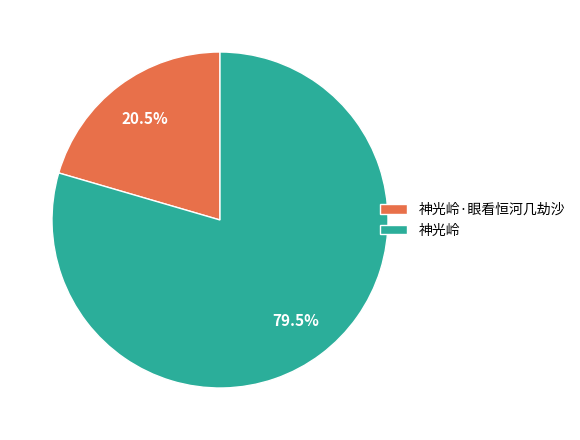

To the nearest percent, what is the difference between the 神光岭 and 神光岭·眼看恒河几劫沙 slice percentages?

59%